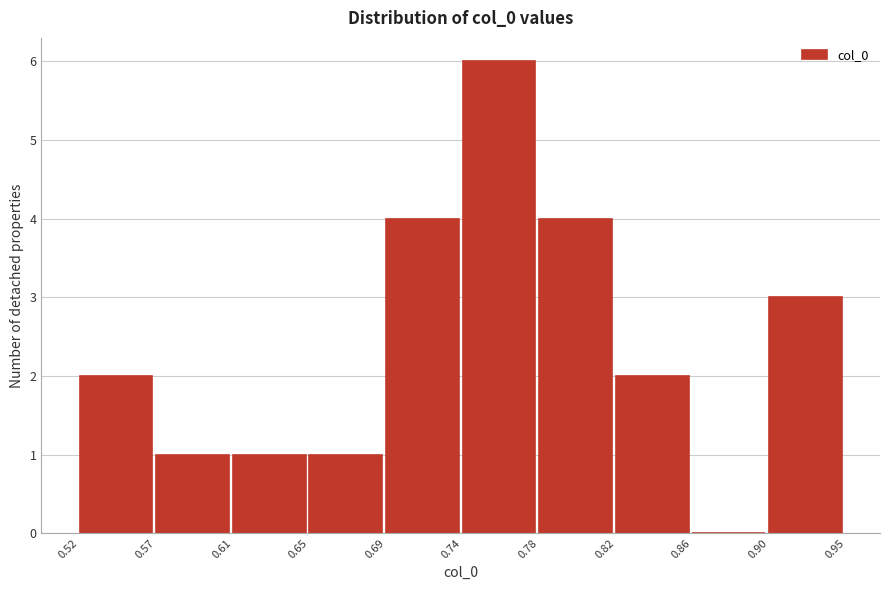

Reading right to left, transcribe all the data shown in this chart.

0.90=3	0.86=0	0.82=2	0.78=4	0.74=6	0.69=4	0.65=1	0.61=1	0.57=1	0.52=2